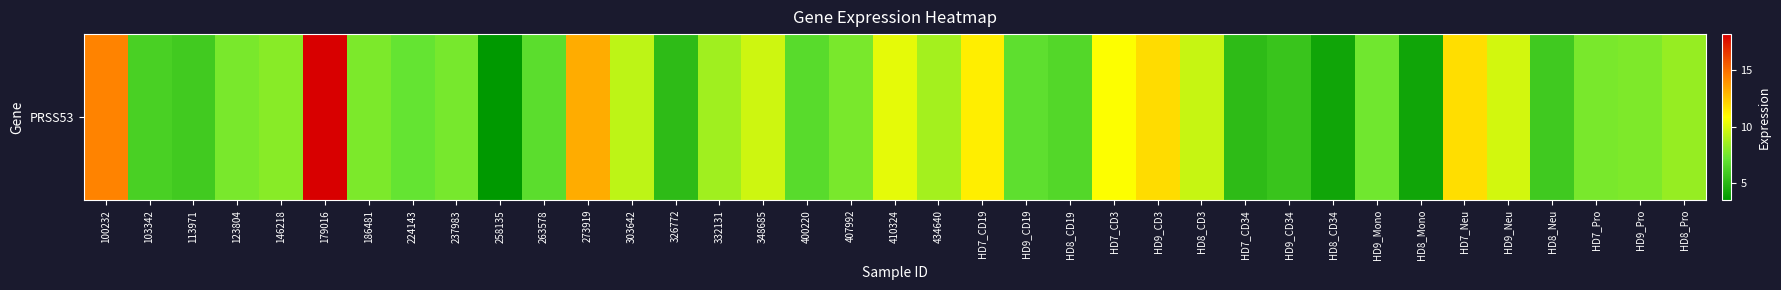

What is the difference between the values at HD9_Mono and 326772?

2.2